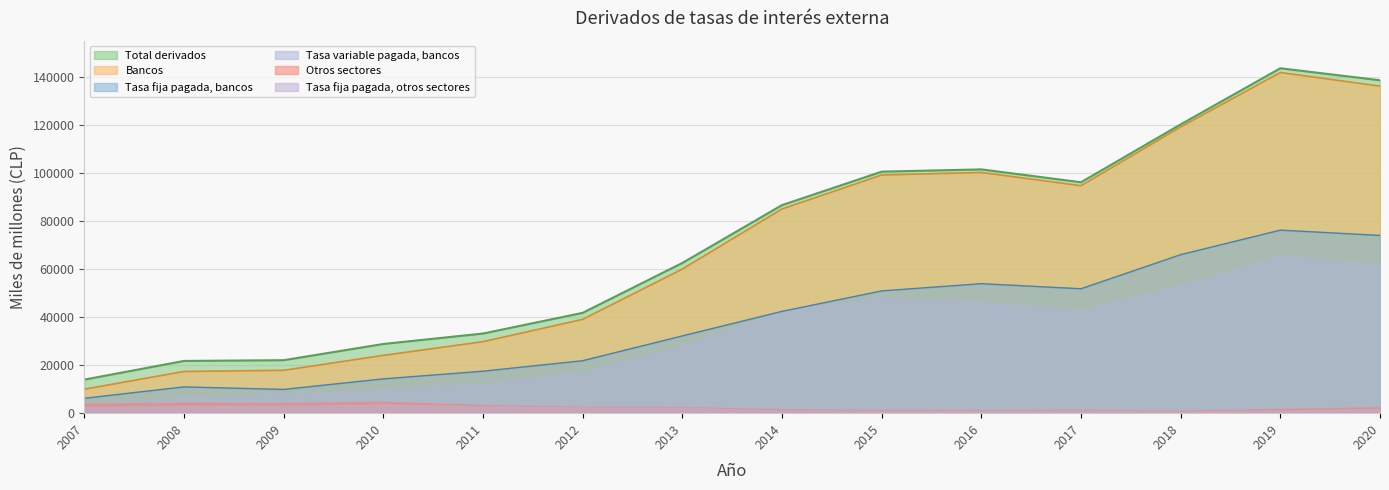

Which series changed the most between 2015 and 2018?

Bancos